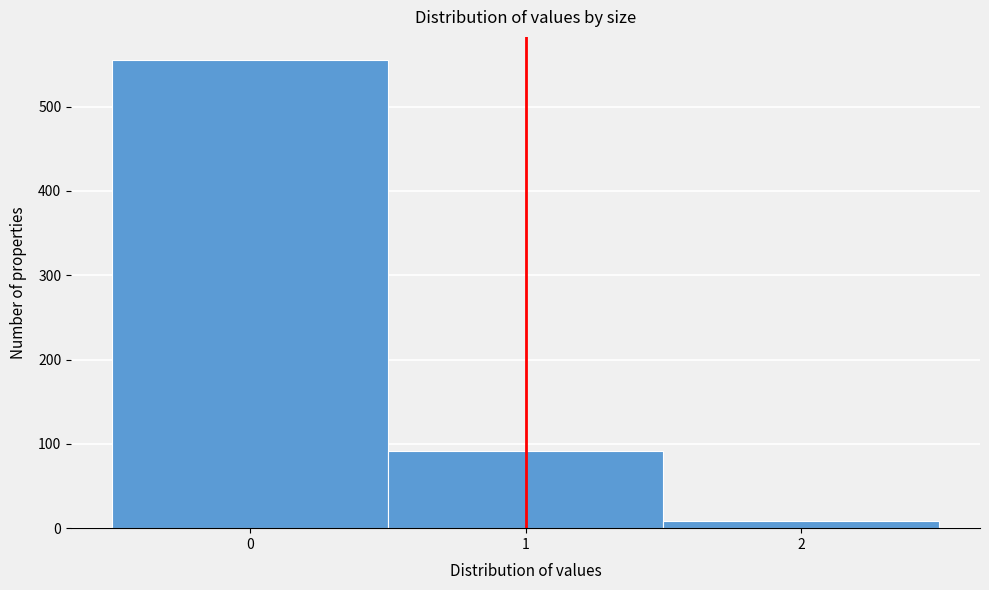

Reading left to right, transcribe this chart: for each bar, give the range it covers on the x-axis and its height. The values are not printed on the chart, so give them approximately, as read against the axis.

-0.5 to 0.5: 560
0.5 to 1.5: 90
1.5 to 2.5: under 10